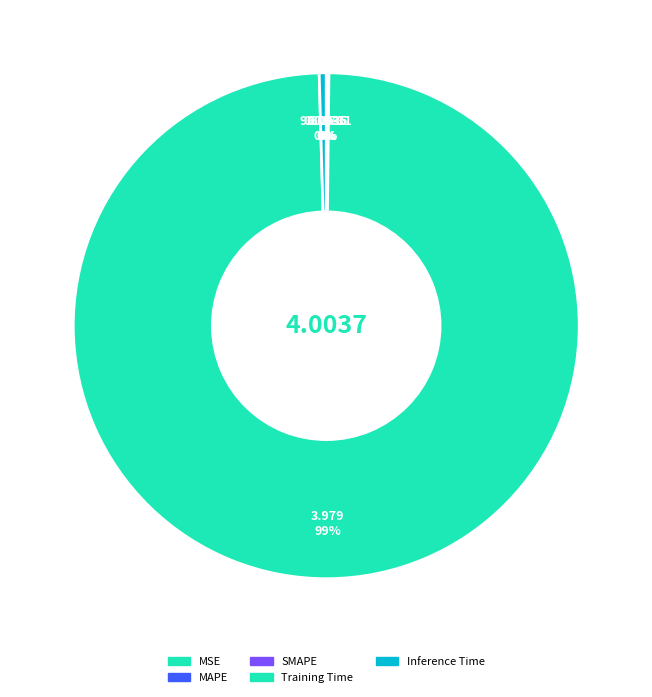

To the nearest percent, what is the difference between the MSE and Training Time slice percentages?

99%